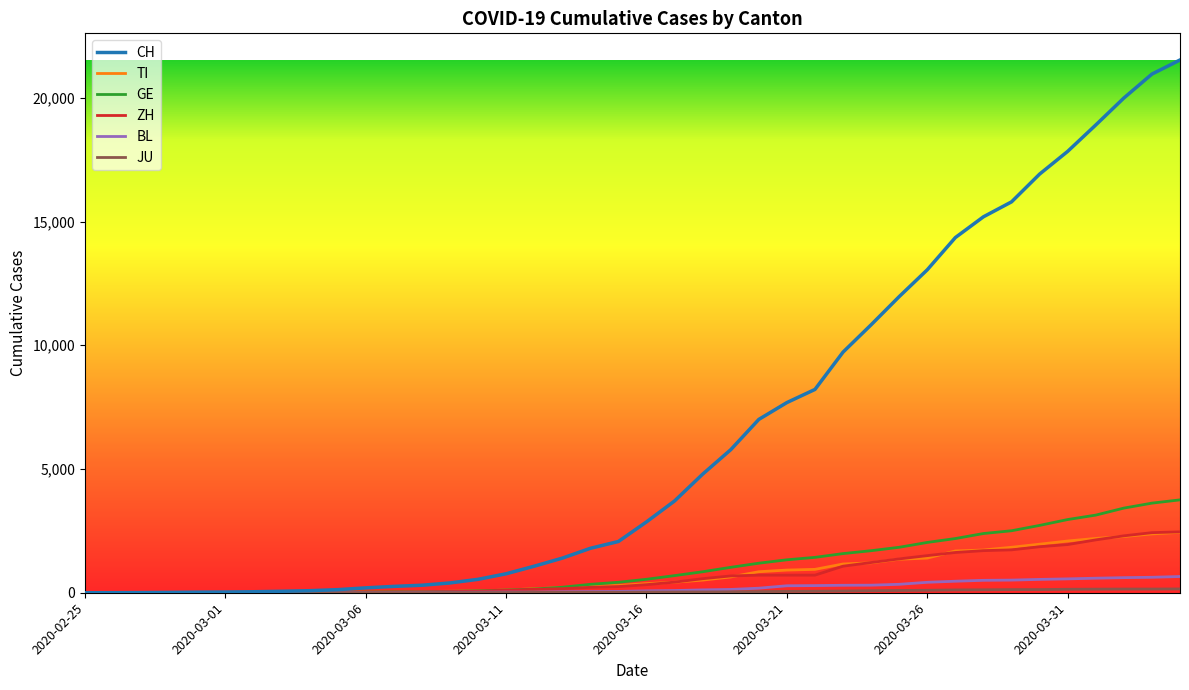

Count the number of data series in this chart.

6